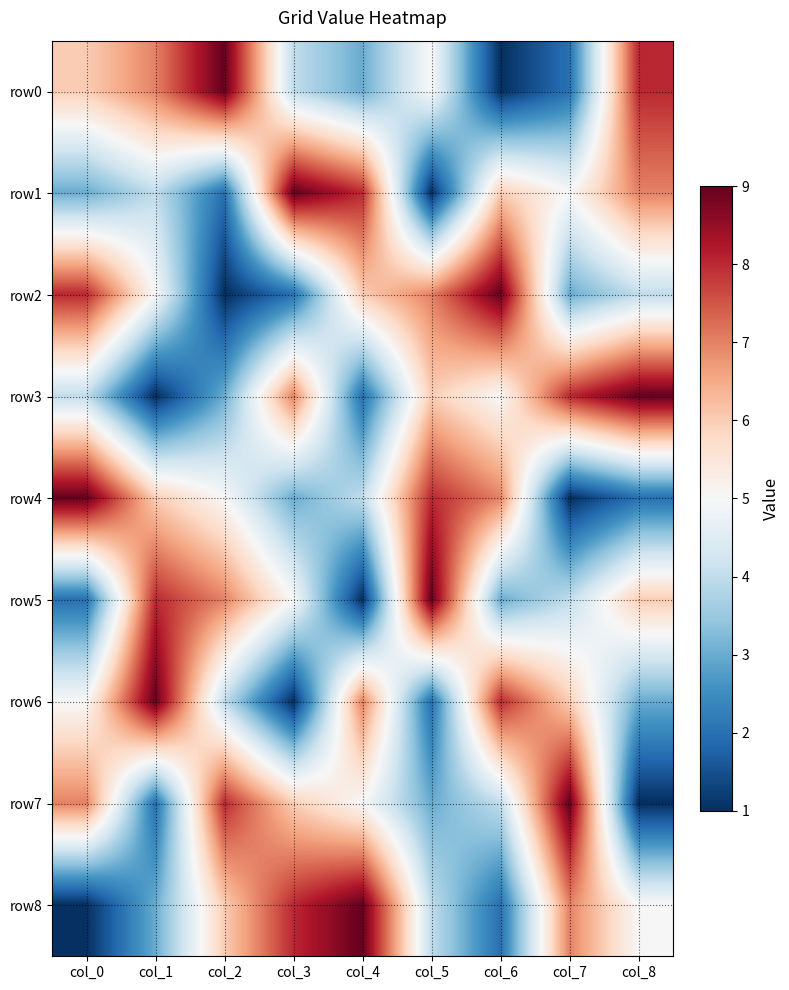

Which has a higher value, col_5 or col_4?

col_5